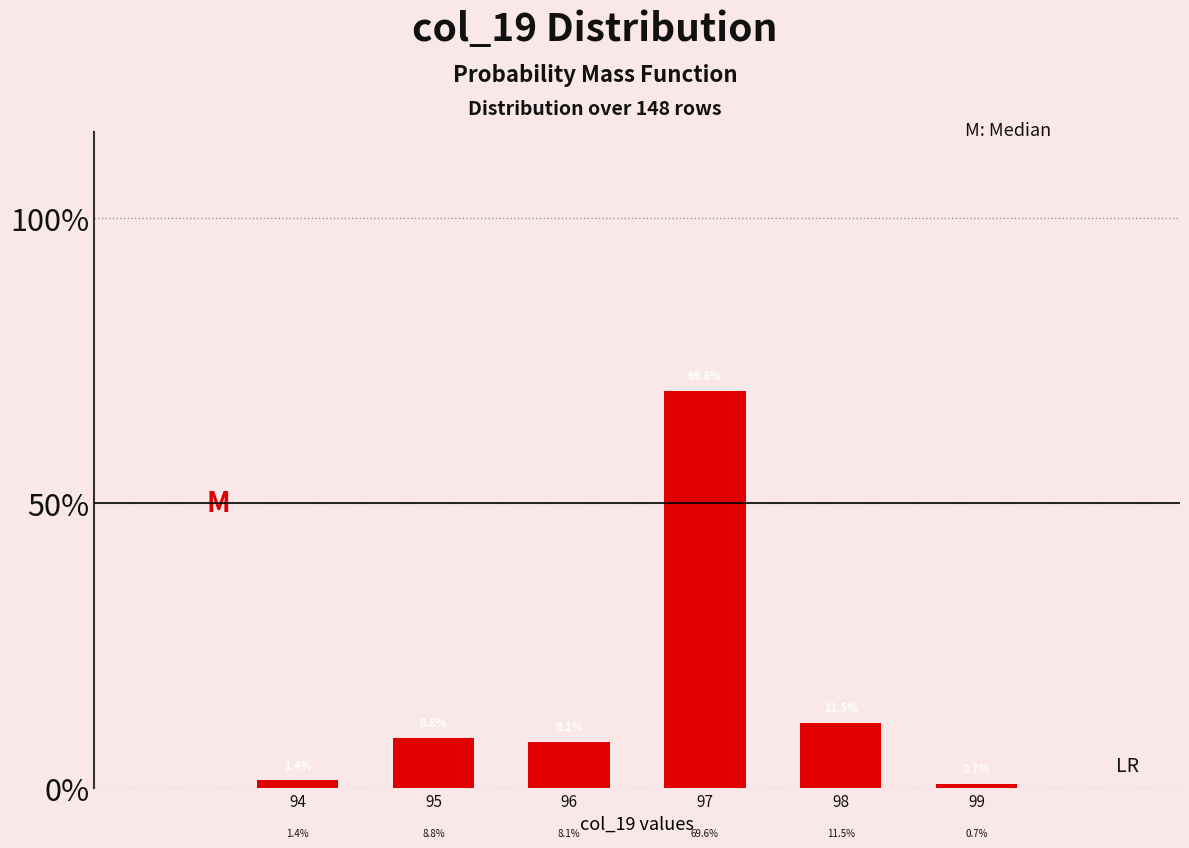

Reading left to right, what are all the values shown in this chart?

1.4	8.8	8.1	69.6	11.5	0.7